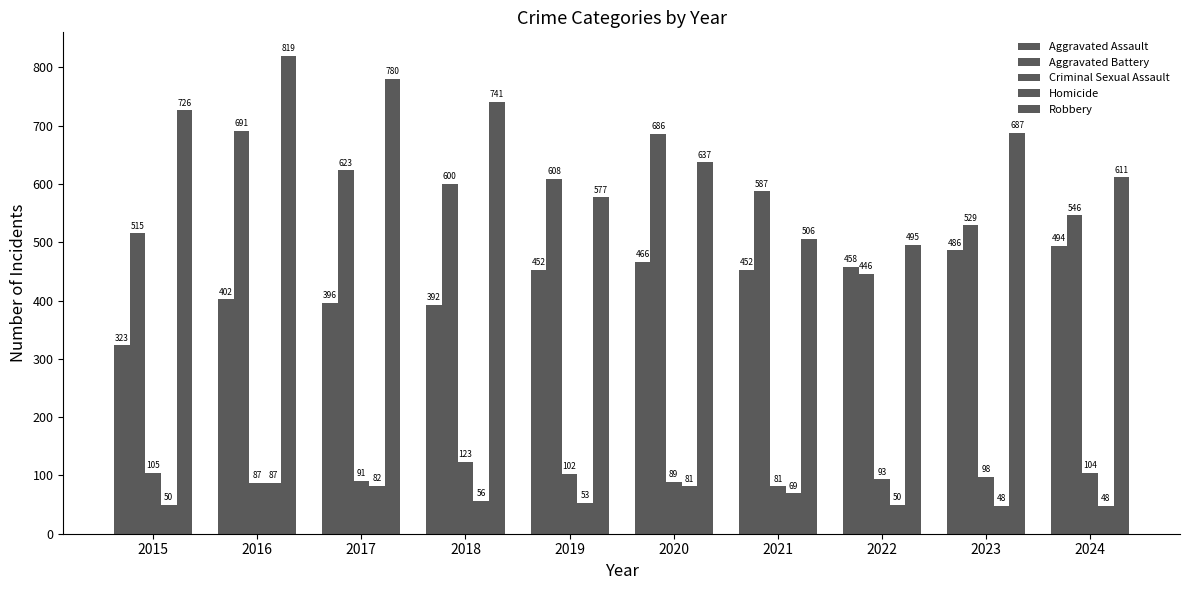

How many bars are there in each group?

5